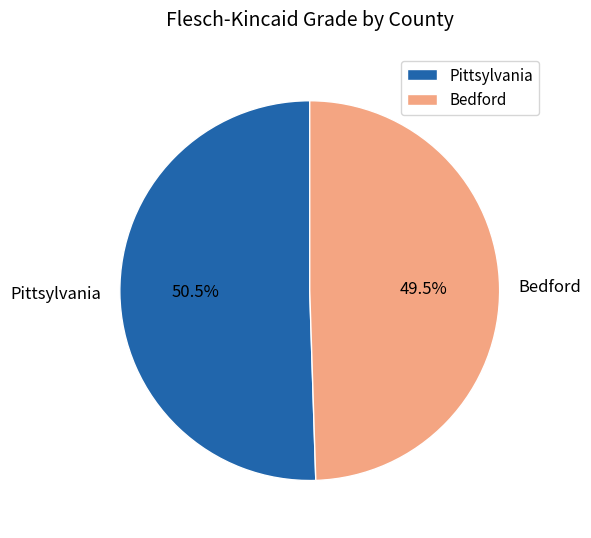

Approximately how many times larger is the value at Bedford compared to Pittsylvania?

1.0